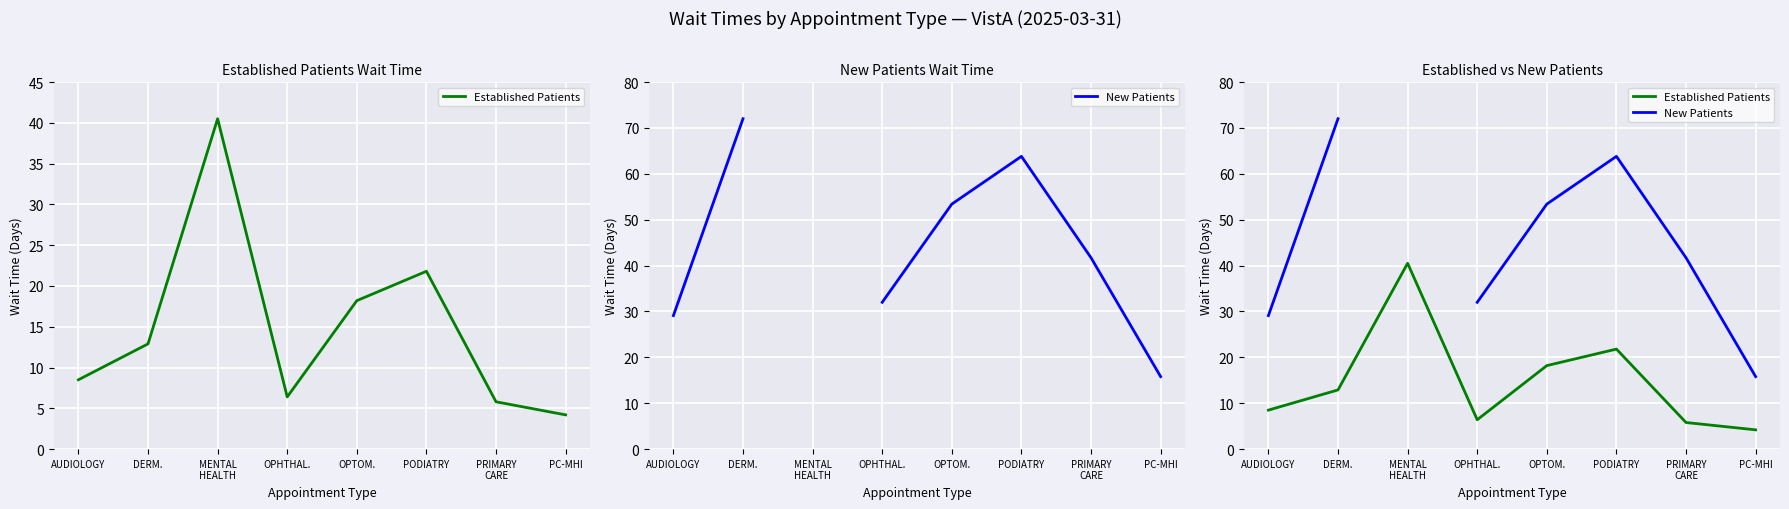

At which category is the sum across all series the highest?

PODIATRY